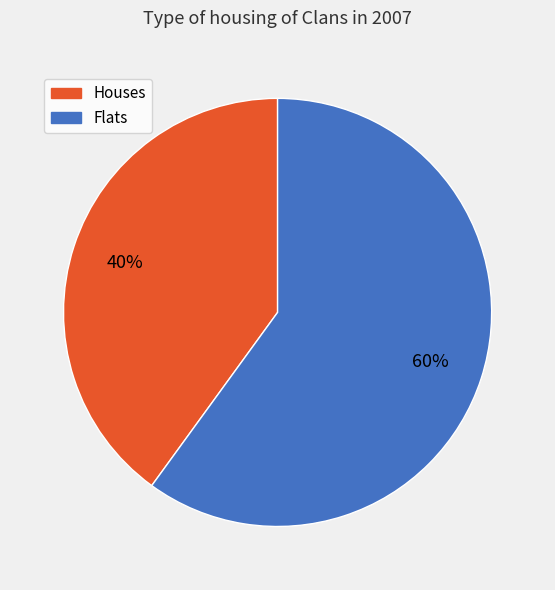

Does any single category account for the majority?

Yes